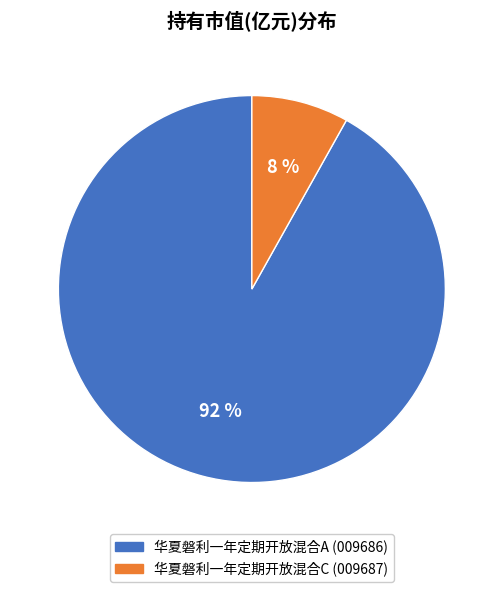

To the nearest percent, what percentage of the pie is 华夏磐利一年定期开放混合C?

8%